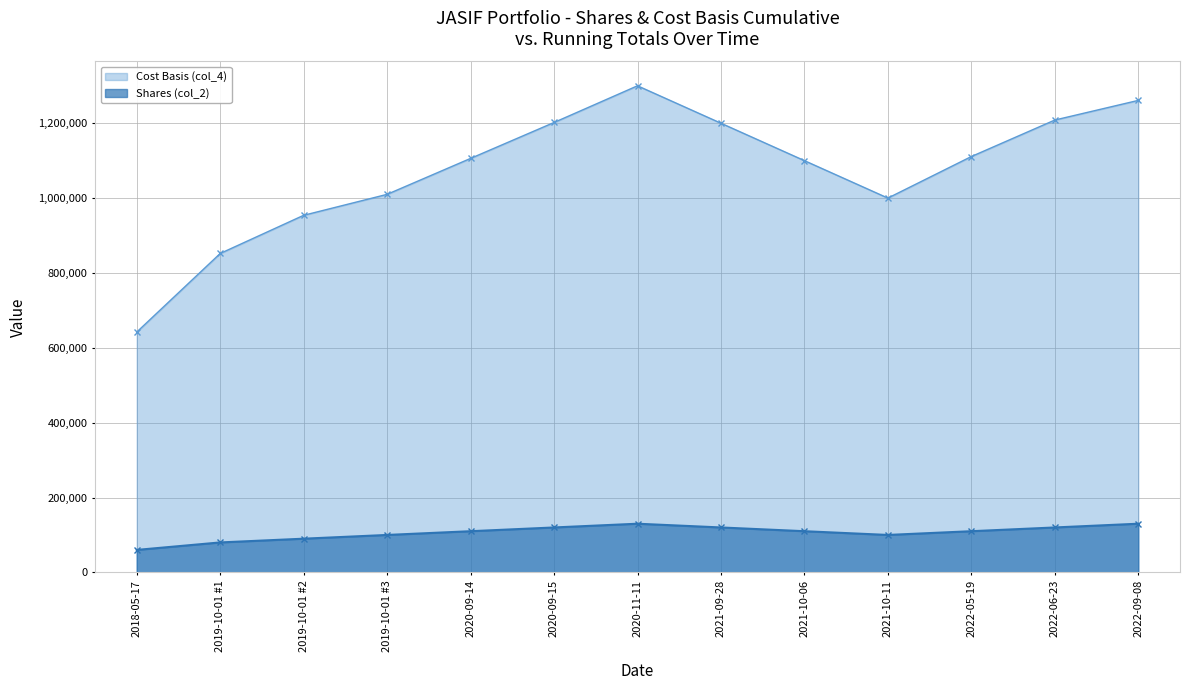

True or false: Cost Basis (col_4) has a value of 1000000 at 2021-10-11.

True